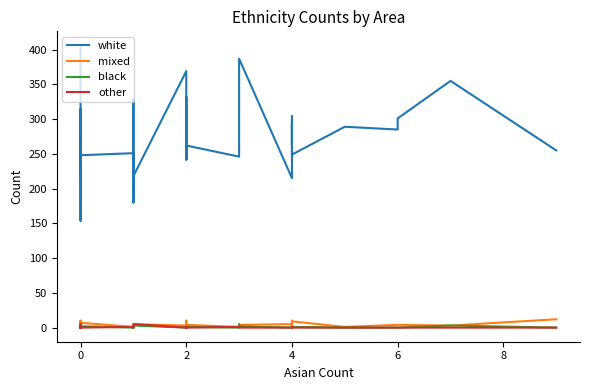

What is the sum of the white values at 23 and 36?

527